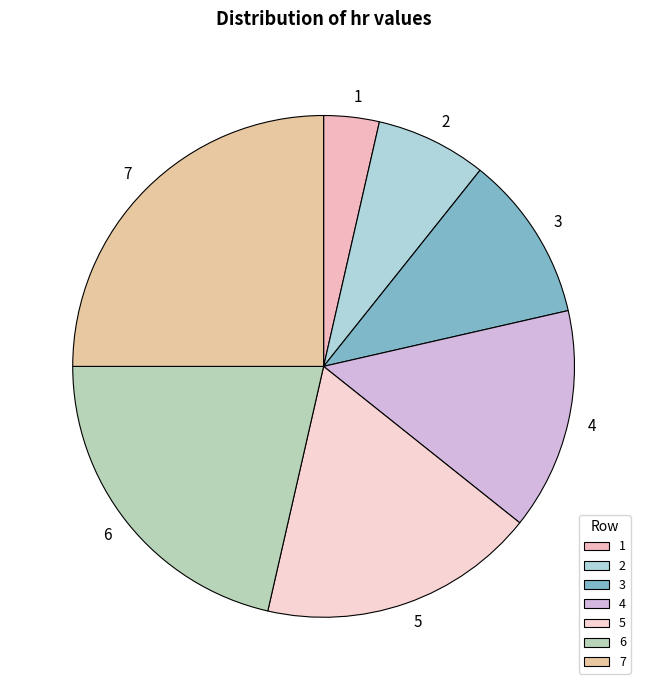

Rank the categories by value from lowest to highest.

1, 2, 3, 4, 5, 6, 7